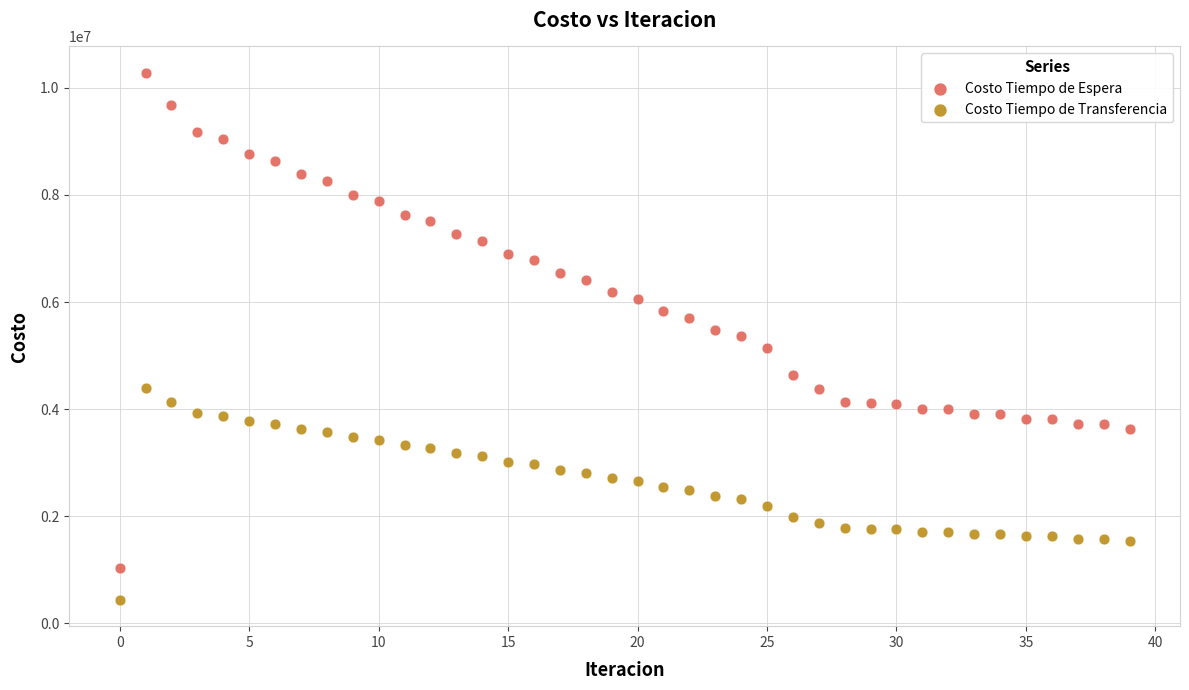

Which series has the widest spread of Y values?

Costo Tiempo de Espera